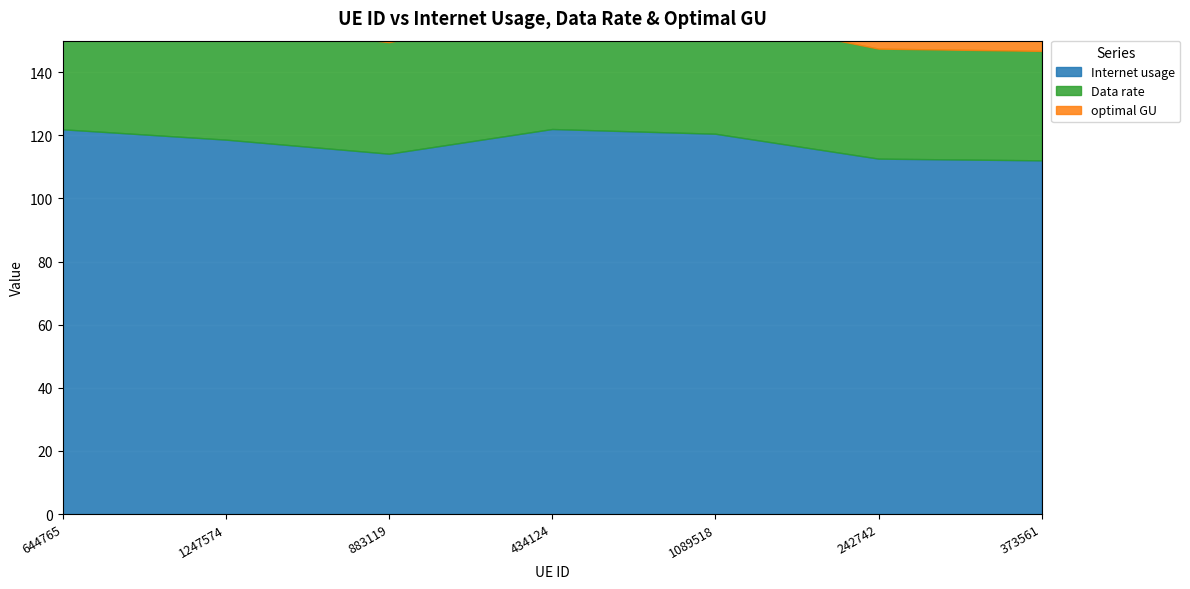

What is the sum of the Internet usage values at 242742 and 1089518?

233.1